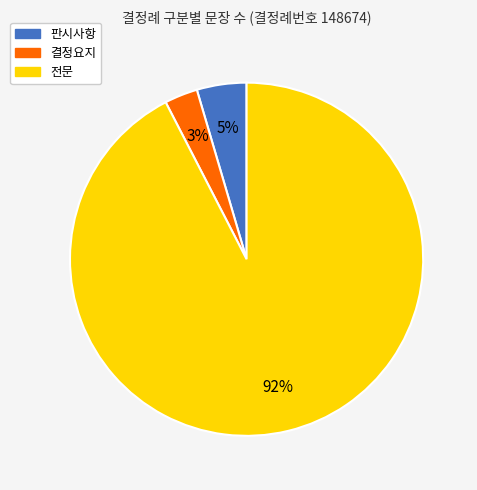

How many segments does this pie chart have?

3